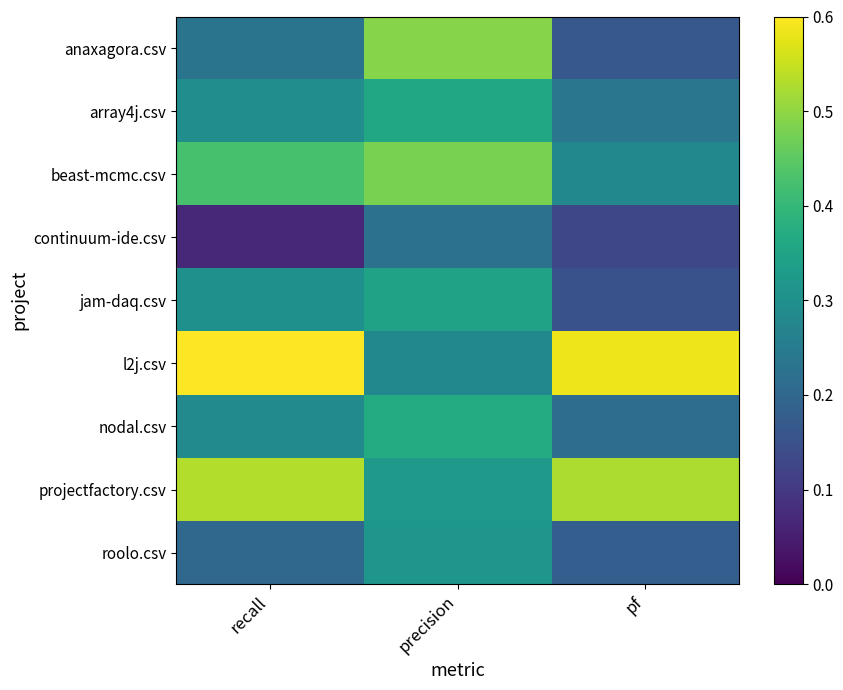

Which series has the largest range (max minus min)?

l2j.csv